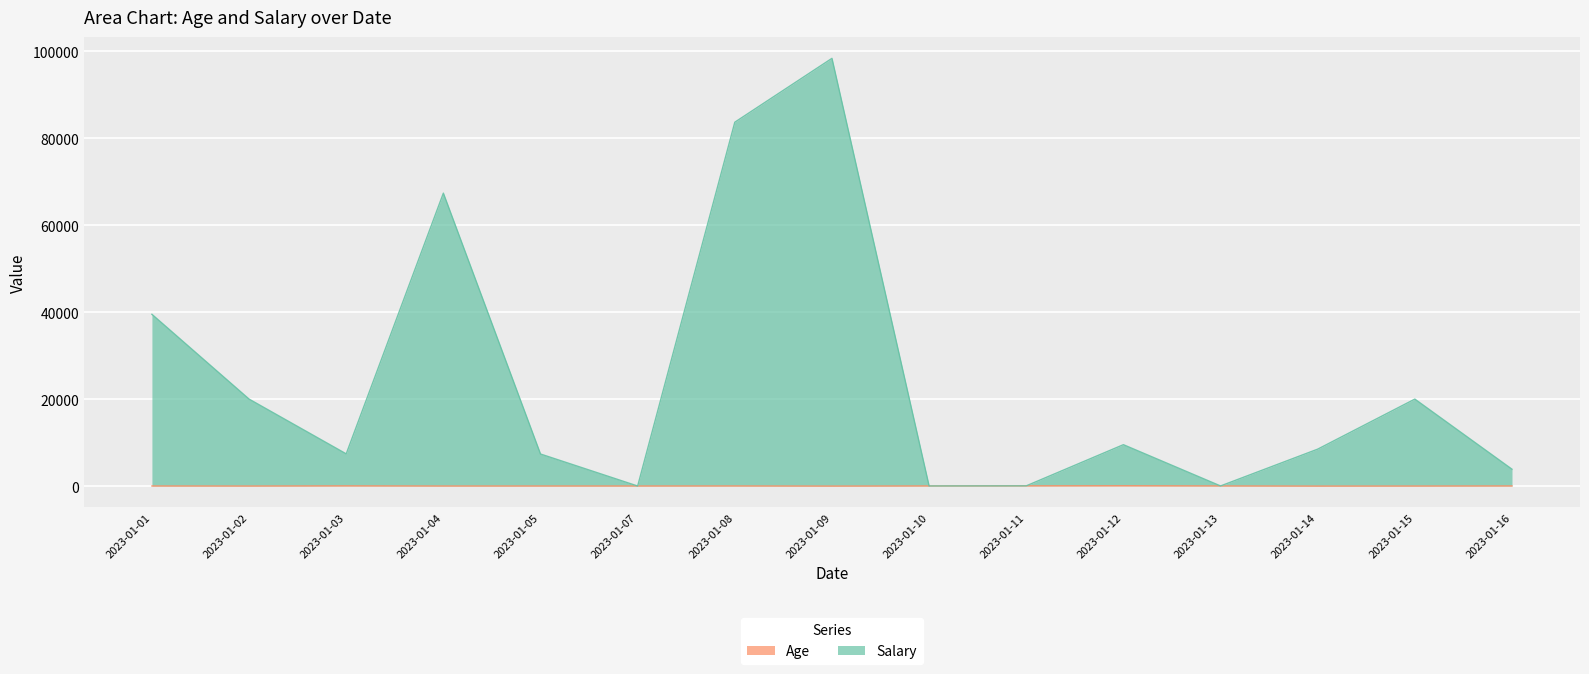

What is the sum of all Age values?

420.0